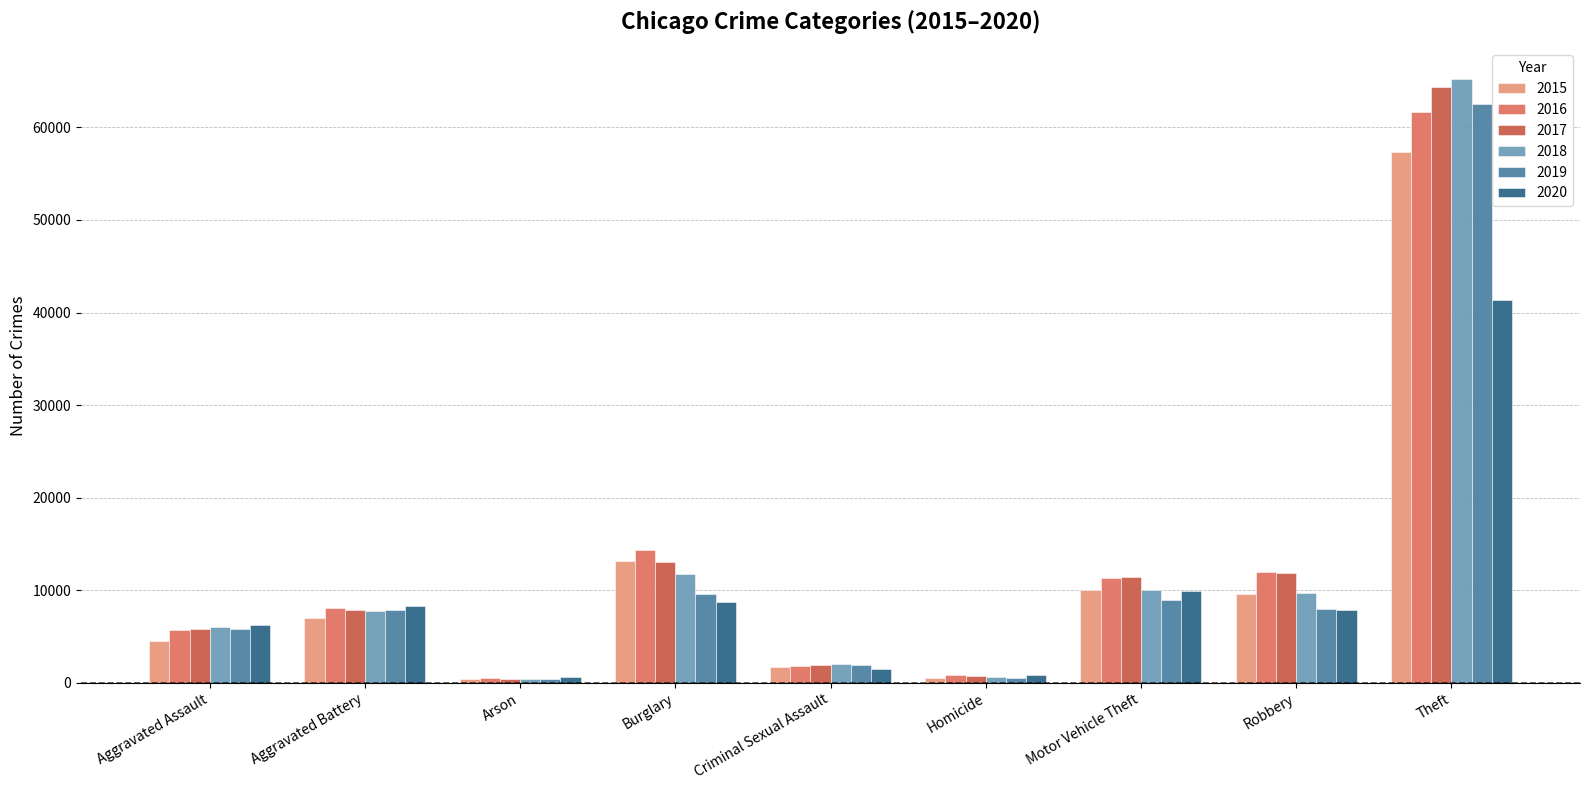

How many bars are there in total?

54